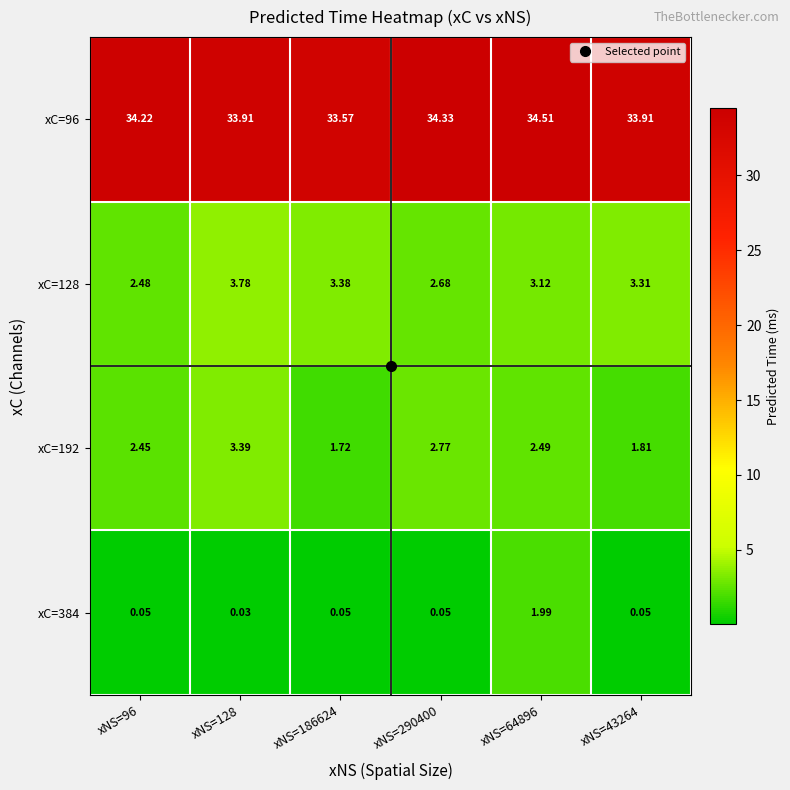

Is the value of xC=384 at xNS=186624 greater than the value of xC=128 at xNS=186624?

No